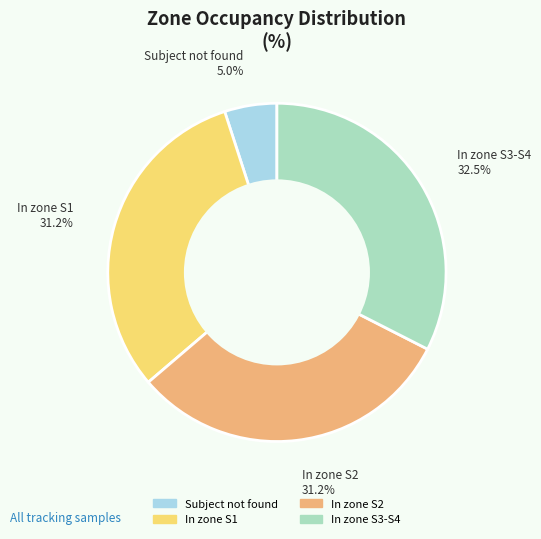

Count the number of slices in the pie.

4